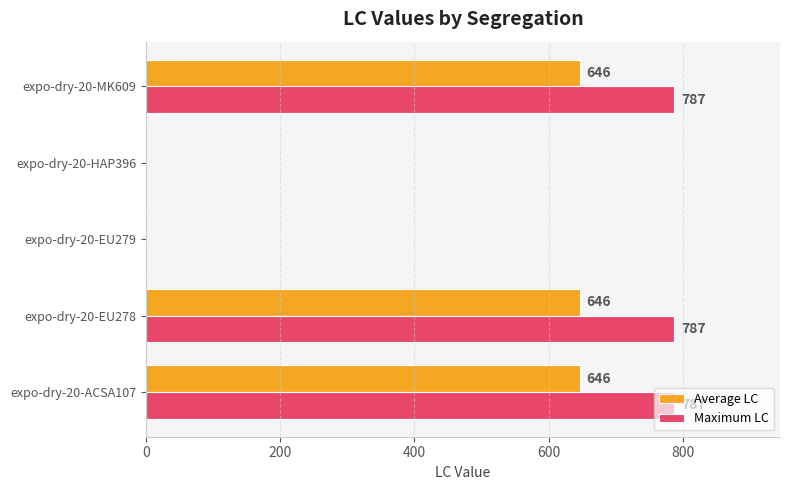

Between expo-dry-20-EU278 and expo-dry-20-HAP396, which series saw the biggest shift?

Maximum LC